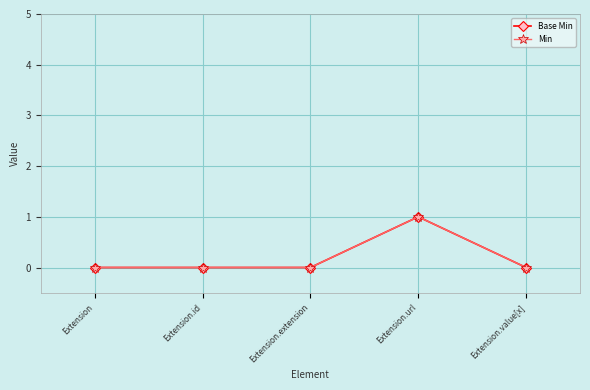

Rank the categories by Base Min value from lowest to highest.

Extension, Extension.id, Extension.extension, Extension.value[x], Extension.url